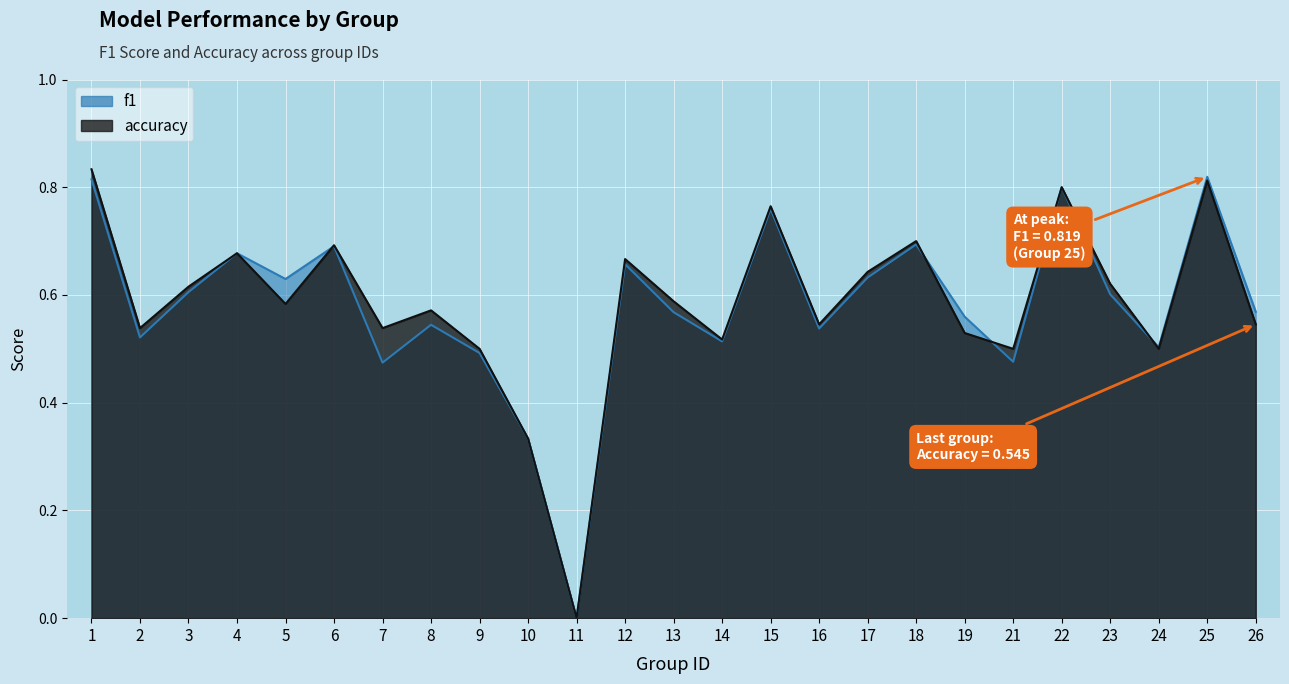

How many categories are shown in the chart?

25